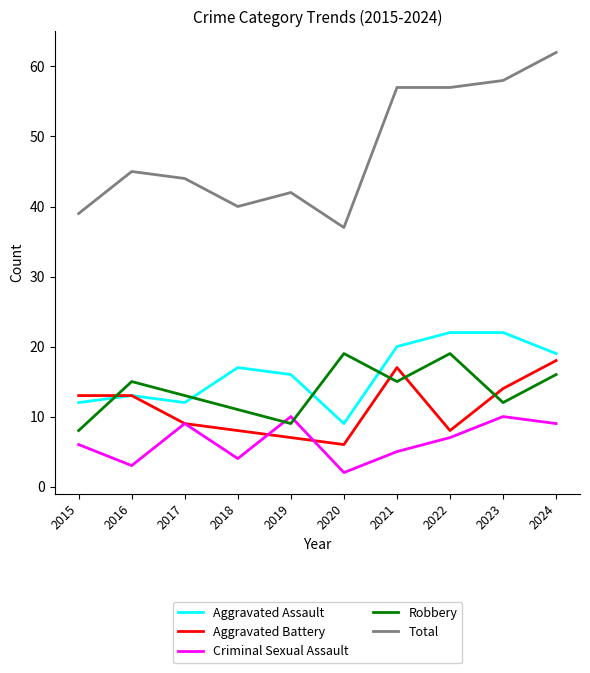

True or false: Robbery and Aggravated Battery intersect in this chart.

True